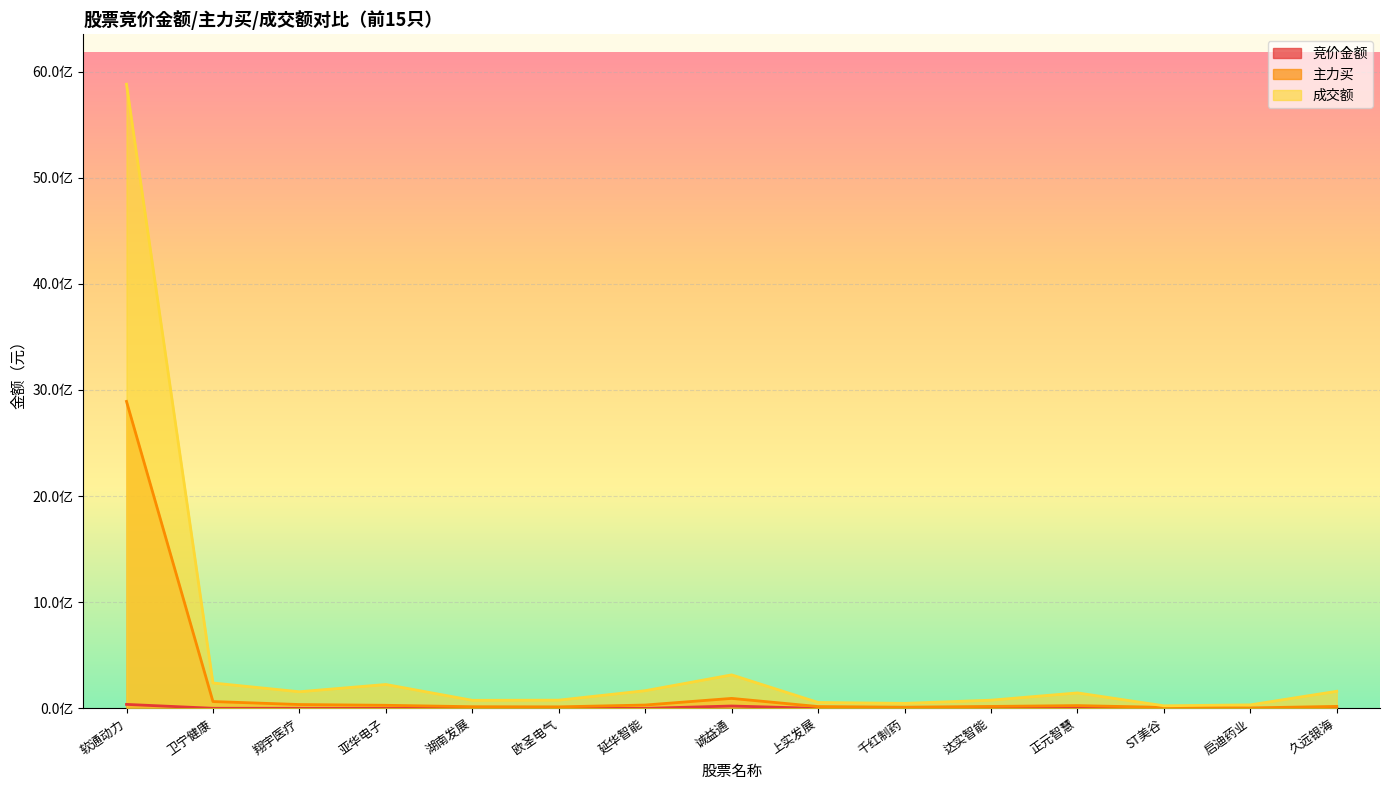

Which category has the highest value across all series?

软通动力